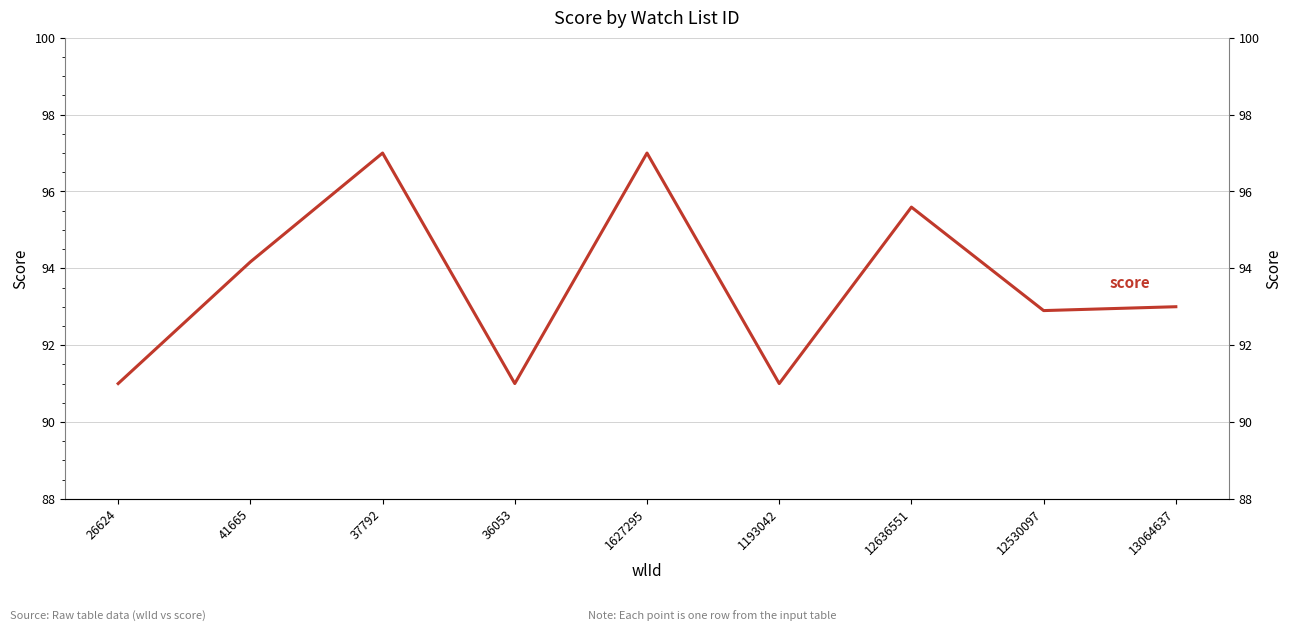

Reading left to right, transcribe all the data shown in this chart.

26624=91.0	41665=94.2	37792=97.0	36053=91.0	1627295=97.0	1193042=91.0	12636551=95.6	12530097=92.9	13064637=93.0